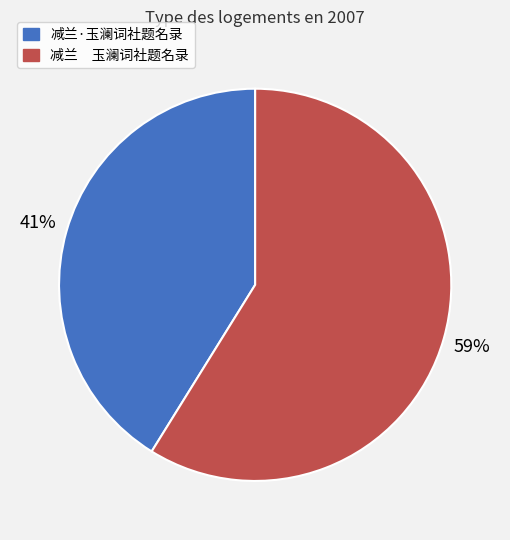

Is the sum of 减兰·玉澜词社题名录 and 减兰 玉澜词社题名录 greater than half?

Yes